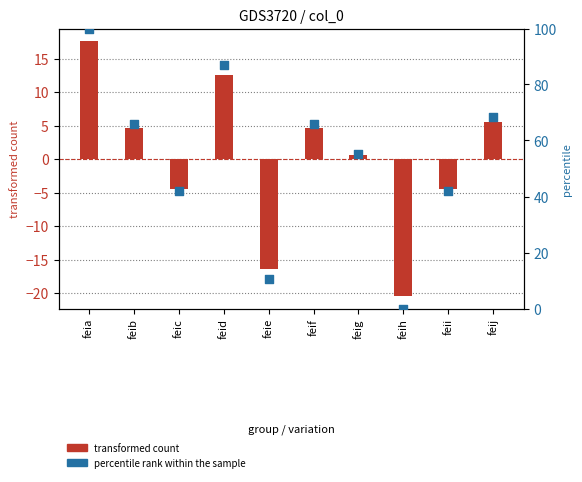

What is the total value across all series at feii?

37.7